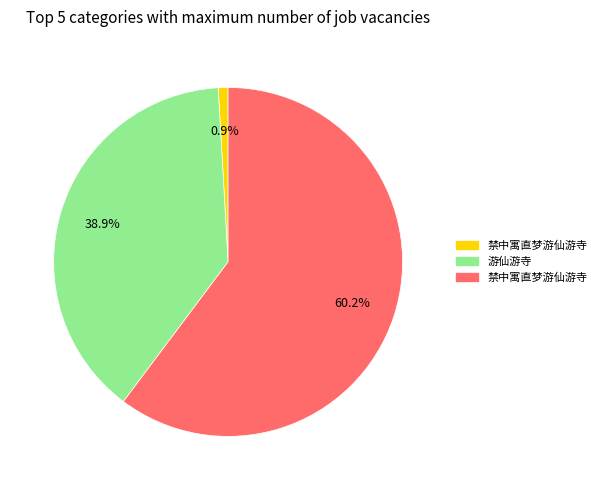

Is there any slice that represents more than half of the pie?

Yes